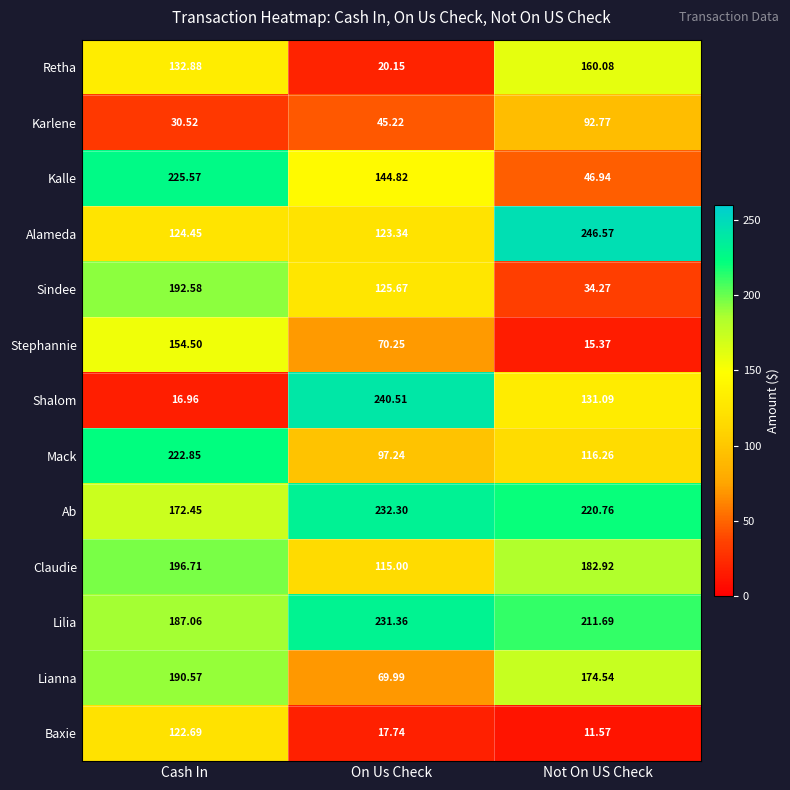

Which label corresponds to the smallest value in the chart?

Not On US Check